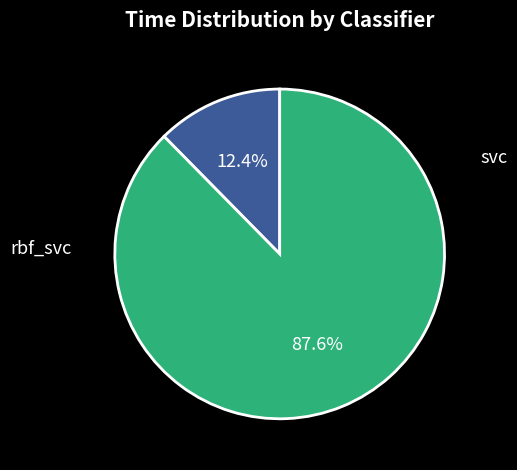

How much of the chart is everything except rbf_svc?

12.4%